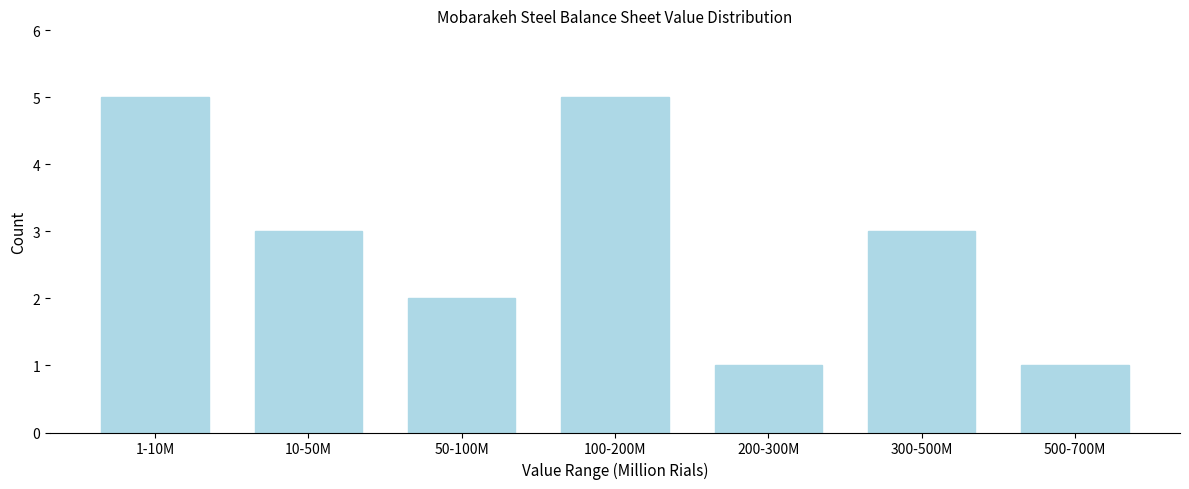

Reading right to left, what are all the values shown in this chart?

1	3	1	5	2	3	5